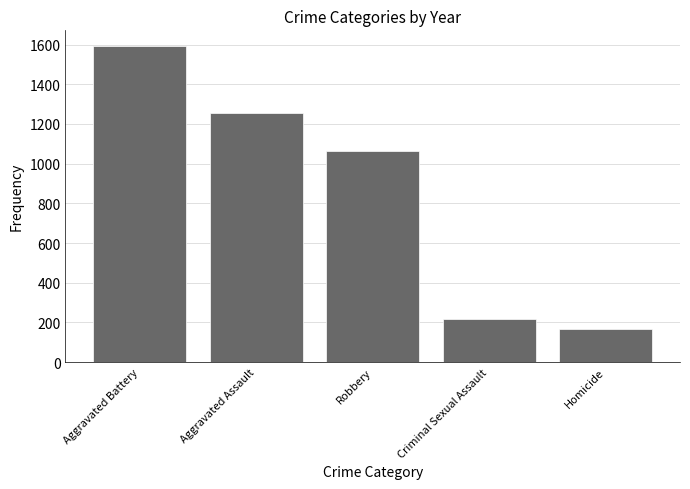

Reading left to right, list all the values displayed in this chart.

Aggravated Battery=1592	Aggravated Assault=1257	Robbery=1064	Criminal Sexual Assault=216	Homicide=169